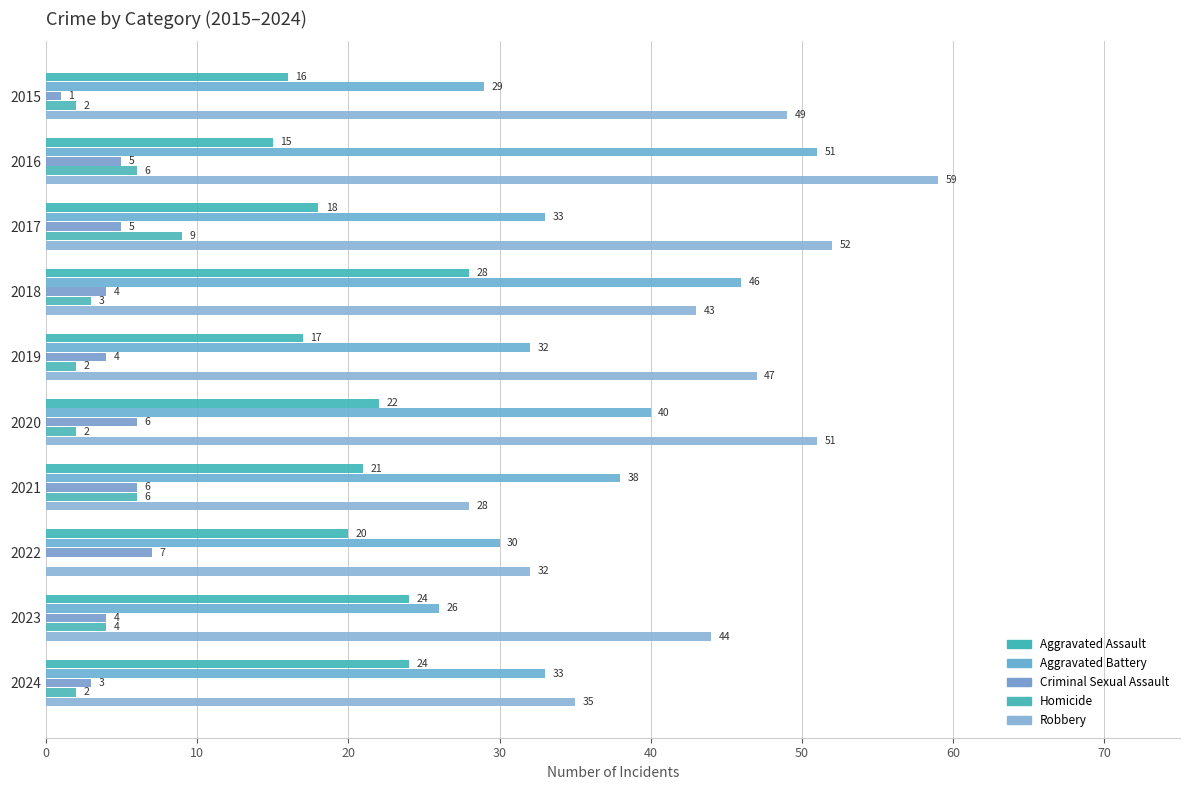

How many categories are shown in the chart?

10